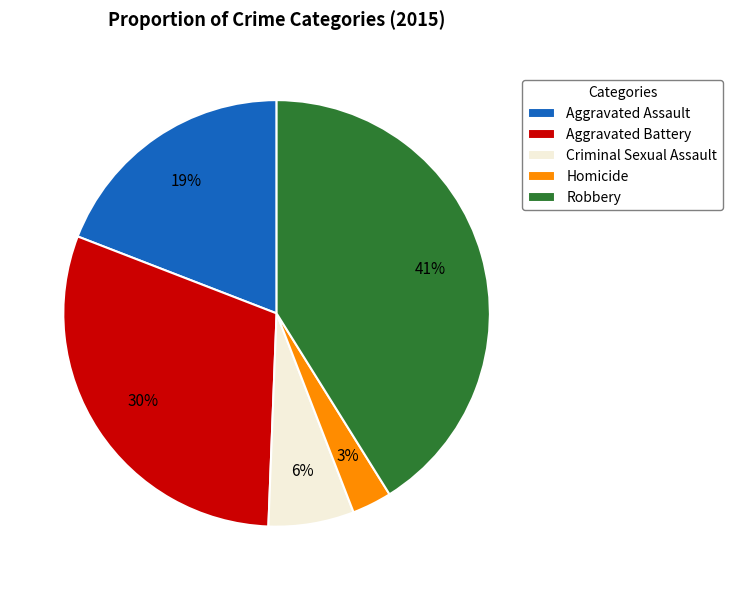

Is it true that Aggravated Battery is 30% of the pie?

True